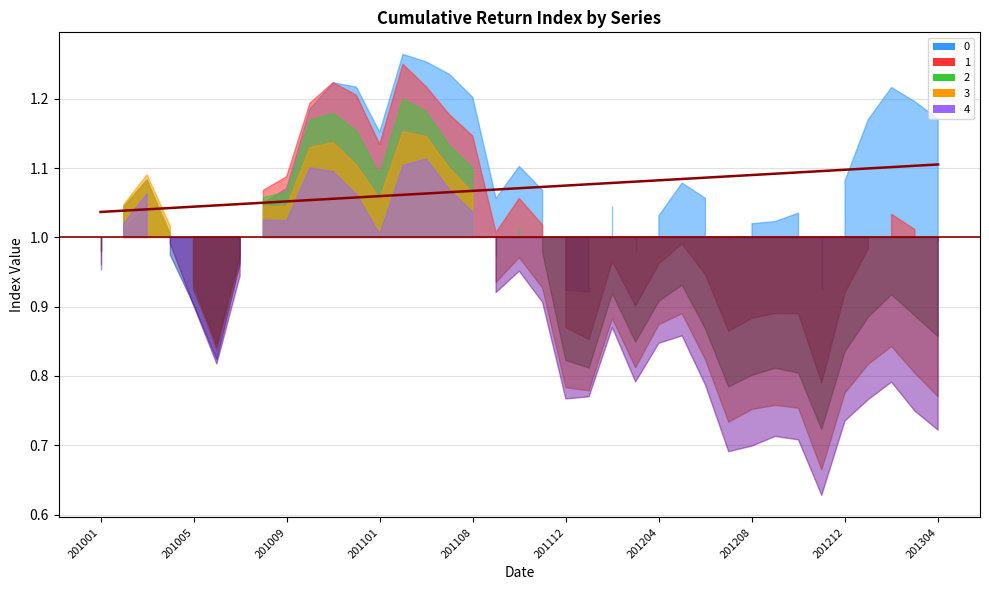

Which category has the lowest value across all series?

201001